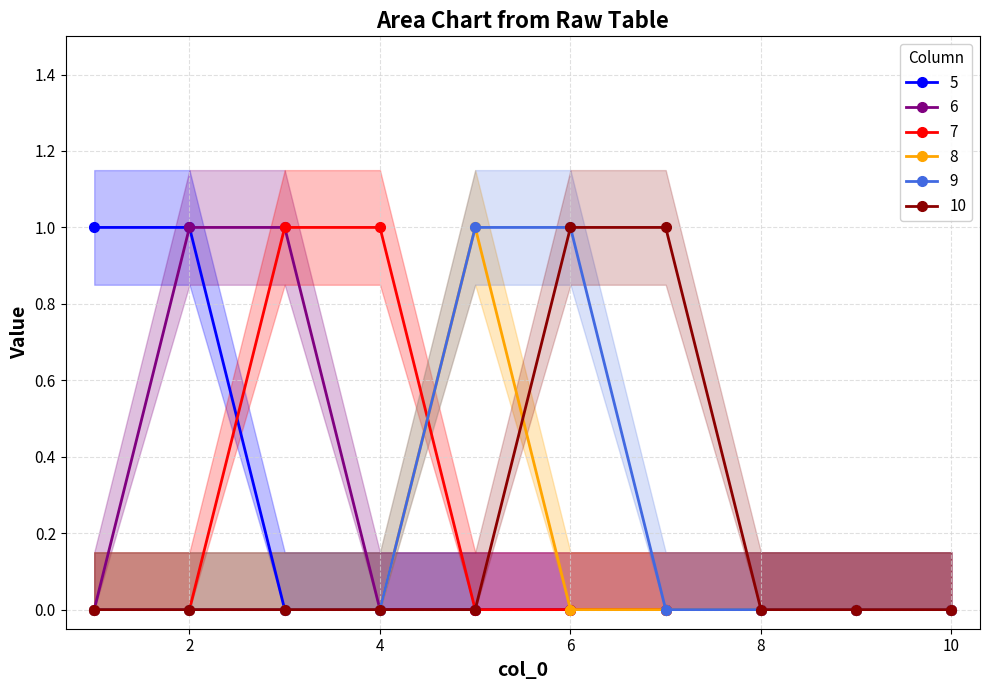

Reading left to right, list all the values displayed in this chart.

5: 1	1	0	0	0	0	0	0	0	0
6: 0	1	1	0	0	0	0	0	0	0
7: 0	0	1	1	0	0	0	0	0	0
8: 0	0	0	0	1	0	0	0	0	0
9: 0	0	0	0	1	1	0	0	0	0
10: 0	0	0	0	0	1	1	0	0	0